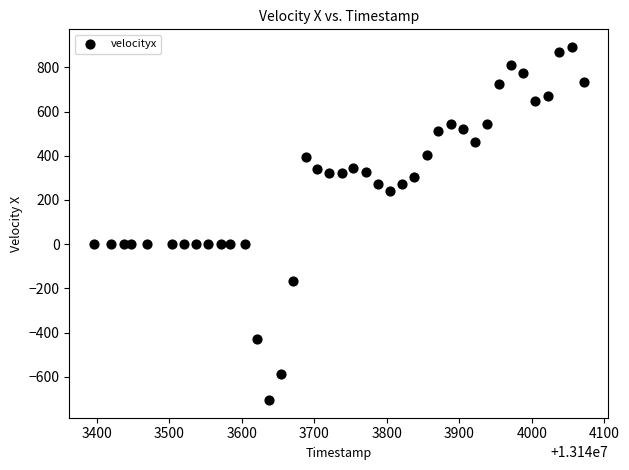

What is the range of X values (max minus min)?

676.0